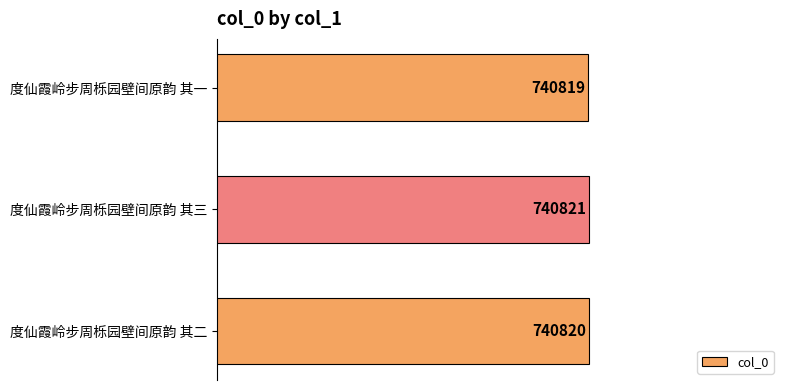

What is the sum of the values at 度仙霞岭步周栎园壁间原韵 其三 and 度仙霞岭步周栎园壁间原韵 其一?

1481640